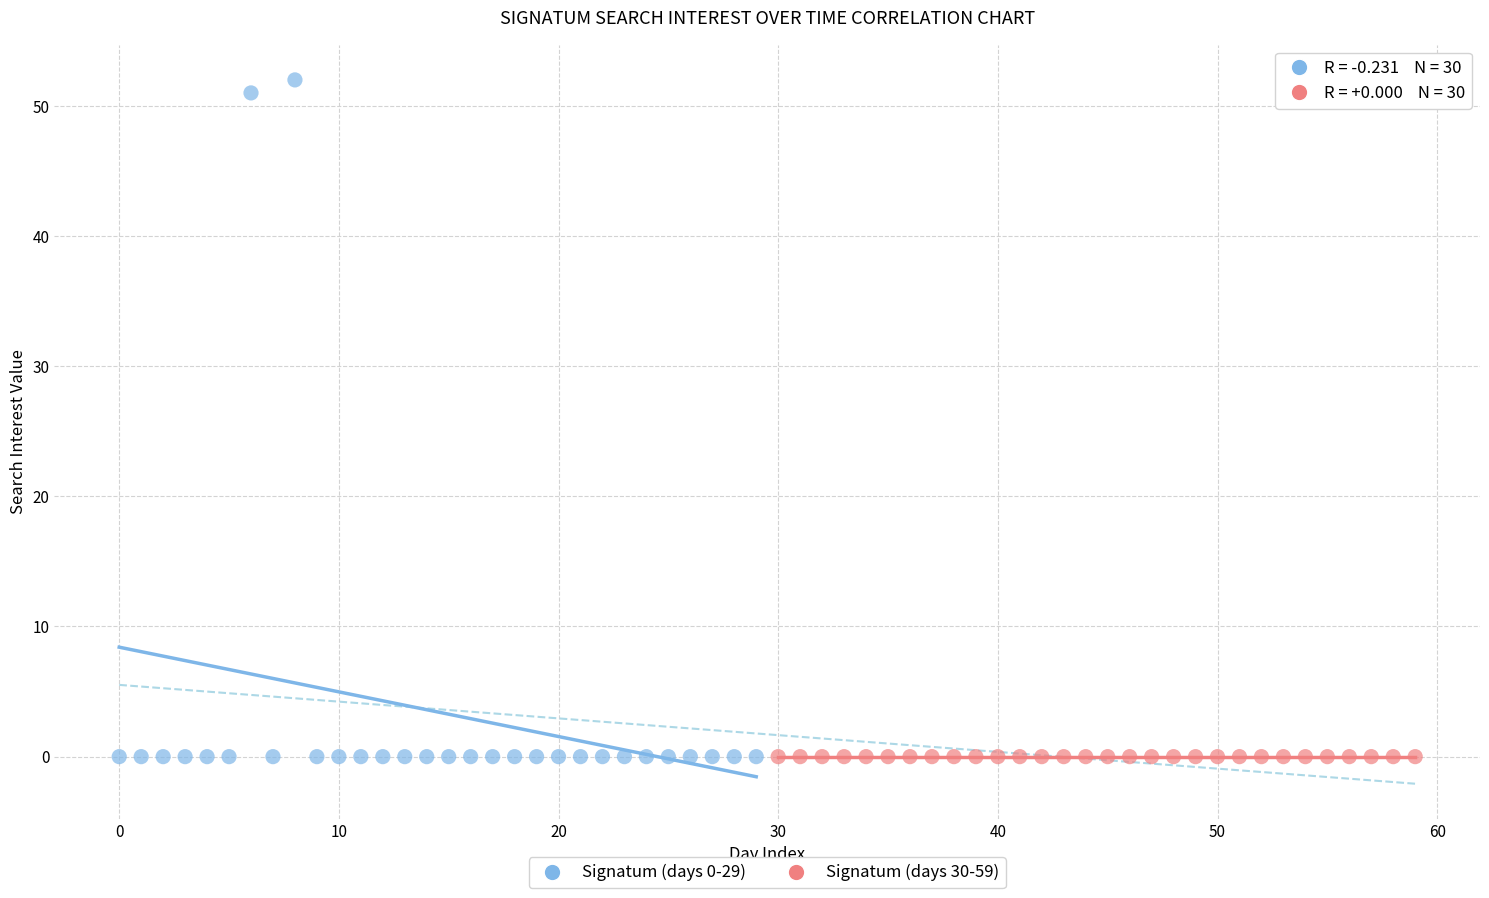

Which series contains the highest Y value?

Signatum (days 0-29)